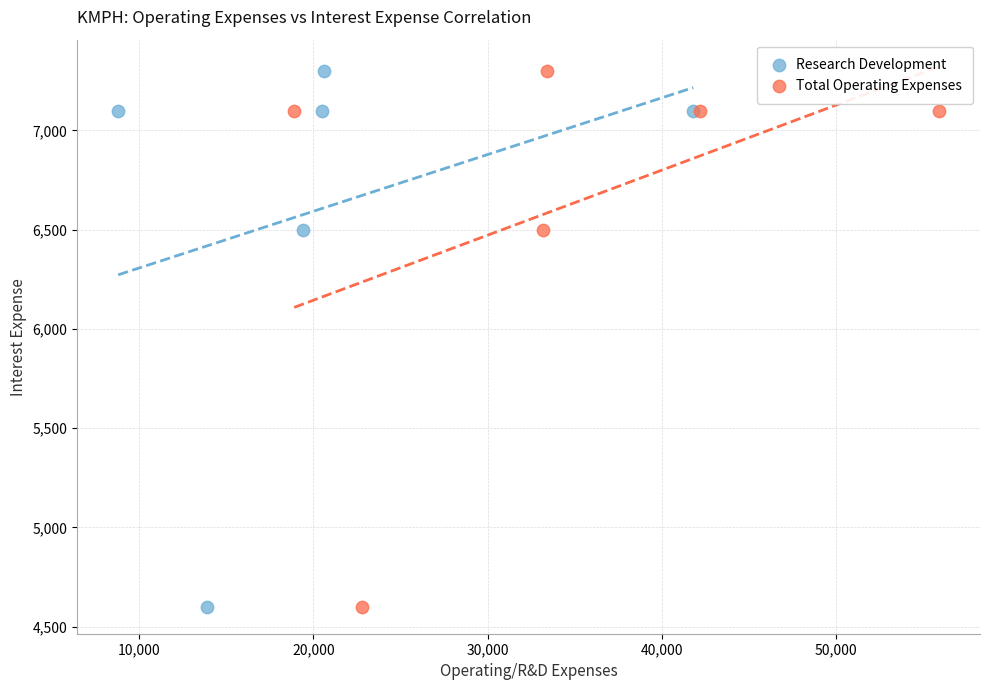

What are all the series names shown in the legend?

Research Development, Total Operating Expenses